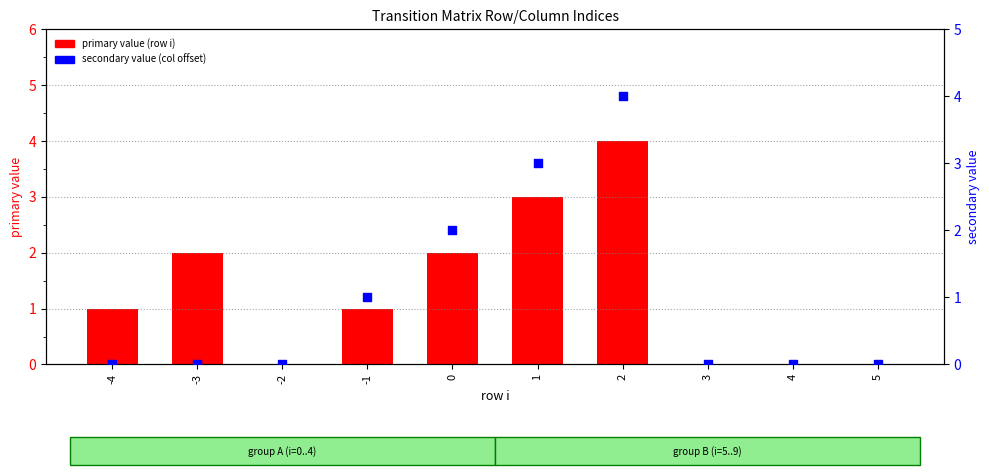

At how many categories does at least one series exceed 3?

1